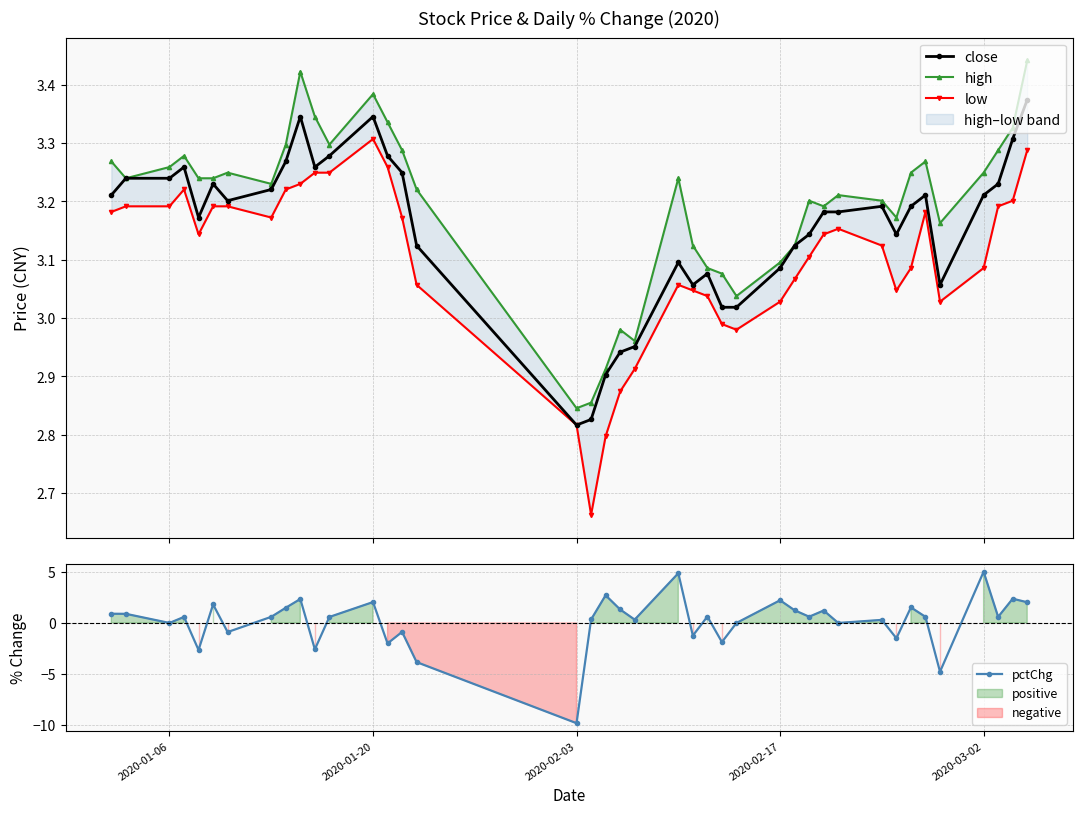

True or false: close has more than 0 interior local peaks.

True